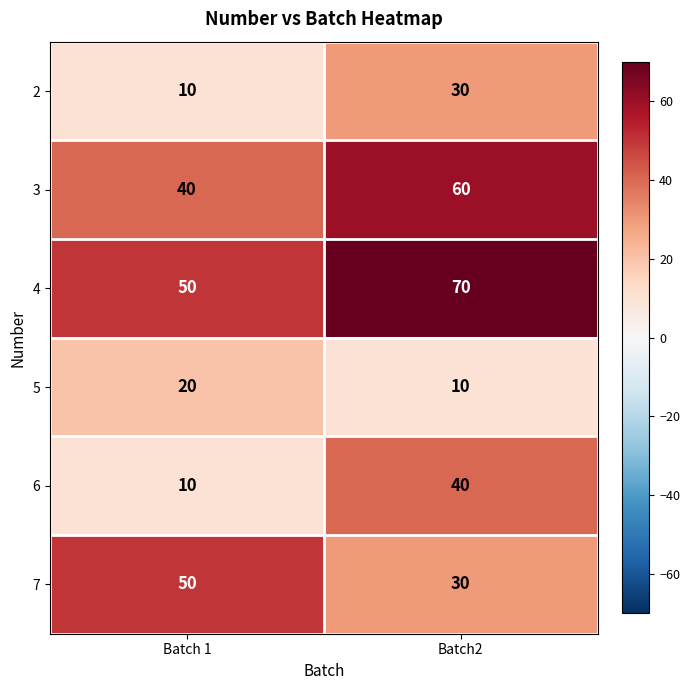

At which label is 4 closest to 60?

Batch 1